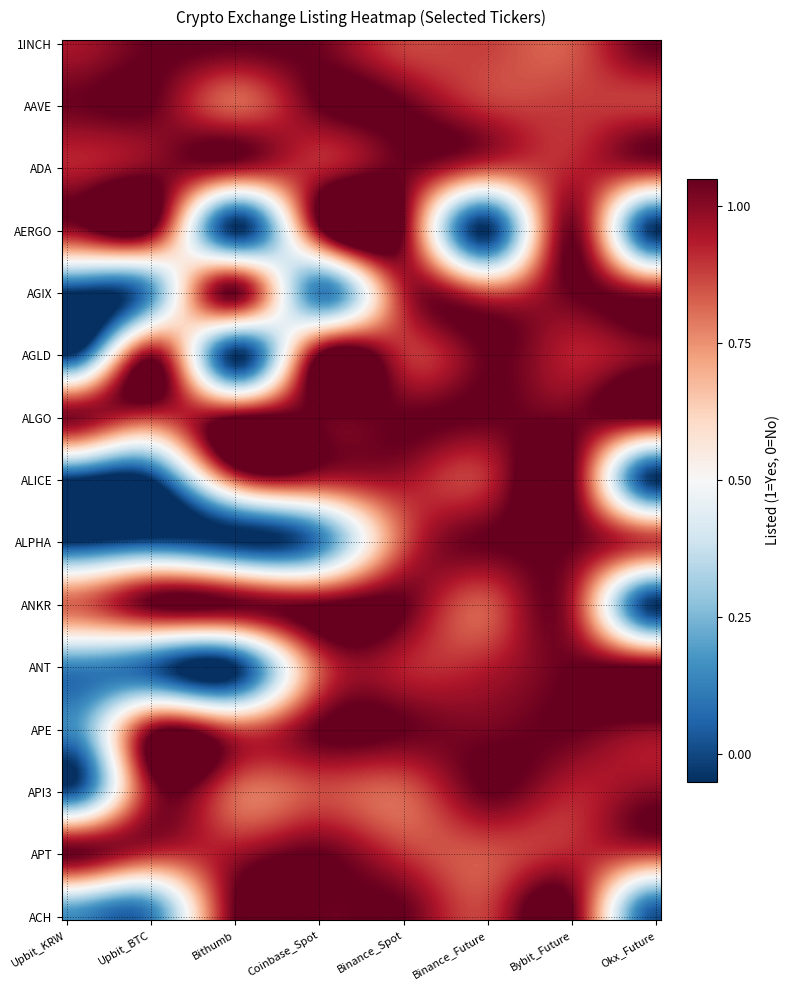

Reading left to right, list all the values displayed in this chart.

1INCH: Upbit_KRW=1	Upbit_BTC=1	Bithumb=1	Coinbase_Spot=1	Binance_Spot=1	Binance_Future=1	Bybit_Future=1	Okx_Future=1
AAVE: Upbit_KRW=1	Upbit_BTC=1	Bithumb=1	Coinbase_Spot=1	Binance_Spot=1	Binance_Future=1	Bybit_Future=1	Okx_Future=1
ADA: Upbit_KRW=1	Upbit_BTC=1	Bithumb=1	Coinbase_Spot=1	Binance_Spot=1	Binance_Future=1	Bybit_Future=1	Okx_Future=1
AERGO: Upbit_KRW=1	Upbit_BTC=1	Bithumb=0	Coinbase_Spot=1	Binance_Spot=1	Binance_Future=0	Bybit_Future=1	Okx_Future=0
AGIX: Upbit_KRW=0	Upbit_BTC=0	Bithumb=1	Coinbase_Spot=0	Binance_Spot=1	Binance_Future=1	Bybit_Future=1	Okx_Future=1
AGLD: Upbit_KRW=0	Upbit_BTC=1	Bithumb=0	Coinbase_Spot=1	Binance_Spot=1	Binance_Future=1	Bybit_Future=1	Okx_Future=1
ALGO: Upbit_KRW=1	Upbit_BTC=1	Bithumb=1	Coinbase_Spot=1	Binance_Spot=1	Binance_Future=1	Bybit_Future=1	Okx_Future=1
ALICE: Upbit_KRW=0	Upbit_BTC=0	Bithumb=1	Coinbase_Spot=1	Binance_Spot=1	Binance_Future=1	Bybit_Future=1	Okx_Future=0
ALPHA: Upbit_KRW=0	Upbit_BTC=0	Bithumb=0	Coinbase_Spot=0	Binance_Spot=1	Binance_Future=1	Bybit_Future=1	Okx_Future=1
ANKR: Upbit_KRW=1	Upbit_BTC=1	Bithumb=1	Coinbase_Spot=1	Binance_Spot=1	Binance_Future=1	Bybit_Future=1	Okx_Future=0
ANT: Upbit_KRW=0	Upbit_BTC=0	Bithumb=0	Coinbase_Spot=1	Binance_Spot=1	Binance_Future=1	Bybit_Future=1	Okx_Future=1
APE: Upbit_KRW=0	Upbit_BTC=1	Bithumb=1	Coinbase_Spot=1	Binance_Spot=1	Binance_Future=1	Bybit_Future=1	Okx_Future=1
API3: Upbit_KRW=0	Upbit_BTC=1	Bithumb=1	Coinbase_Spot=1	Binance_Spot=1	Binance_Future=1	Bybit_Future=1	Okx_Future=1
APT: Upbit_KRW=1	Upbit_BTC=1	Bithumb=1	Coinbase_Spot=1	Binance_Spot=1	Binance_Future=1	Bybit_Future=1	Okx_Future=1
ACH: Upbit_KRW=0	Upbit_BTC=0	Bithumb=1	Coinbase_Spot=1	Binance_Spot=1	Binance_Future=1	Bybit_Future=1	Okx_Future=0